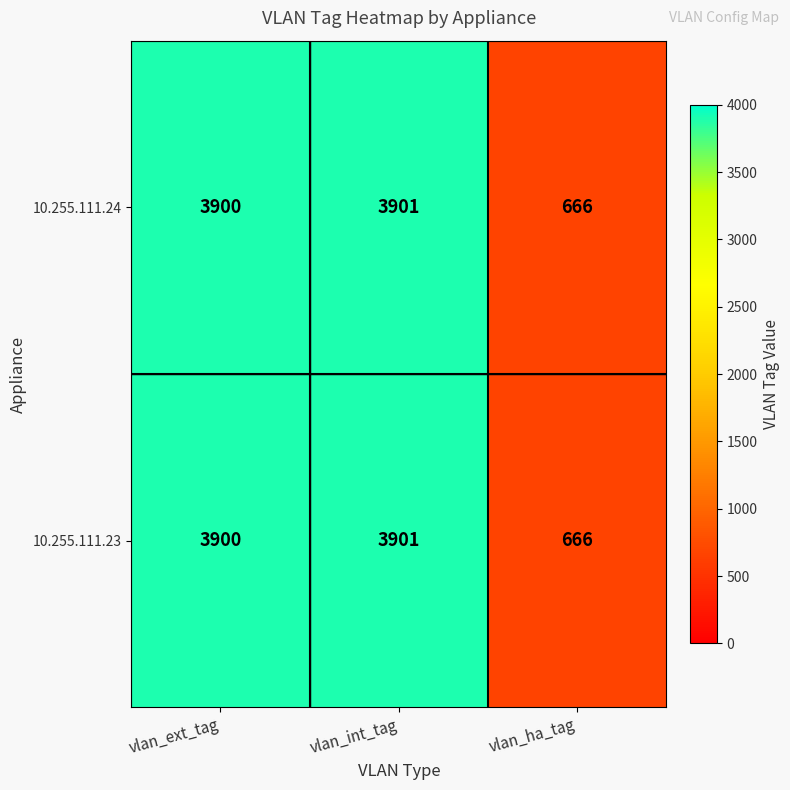

What is the average value of the 10.255.111.23 series?

2822